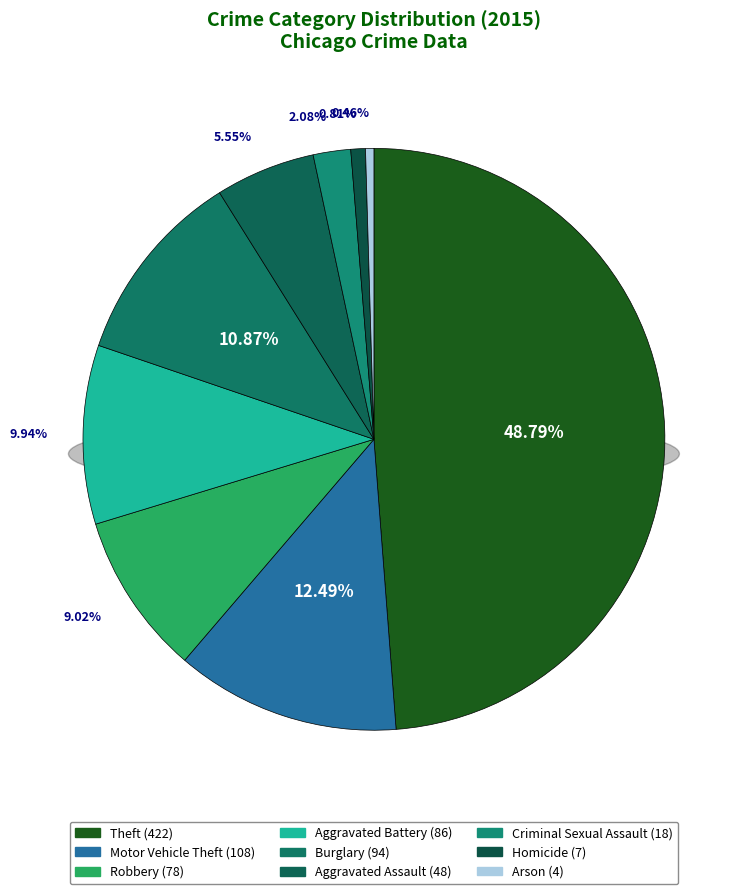

To the nearest percent, what percentage of the pie is Homicide?

1%